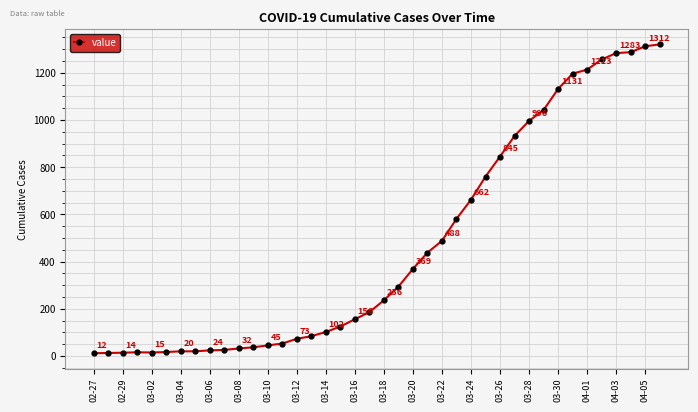

Reading left to right, what are all the values shown in this chart?

12	13	14	16	15	17	20	20	24	26	32	37	45	53	73	84	102	125	156	186	236	294	369	438	488	581	662	760	845	932	996	1042	1131	1196	1213	1256	1283	1287	1312	1320